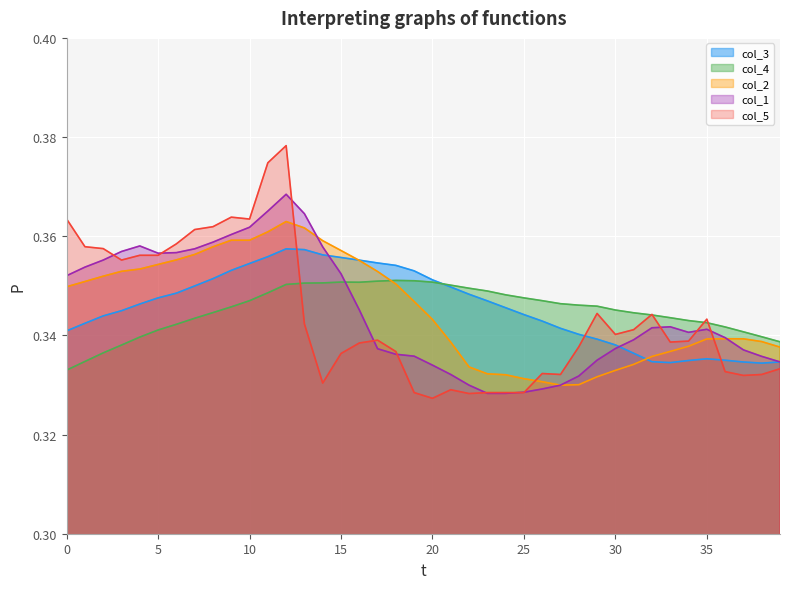

How many intersections are there between col_4 and col_1?

1